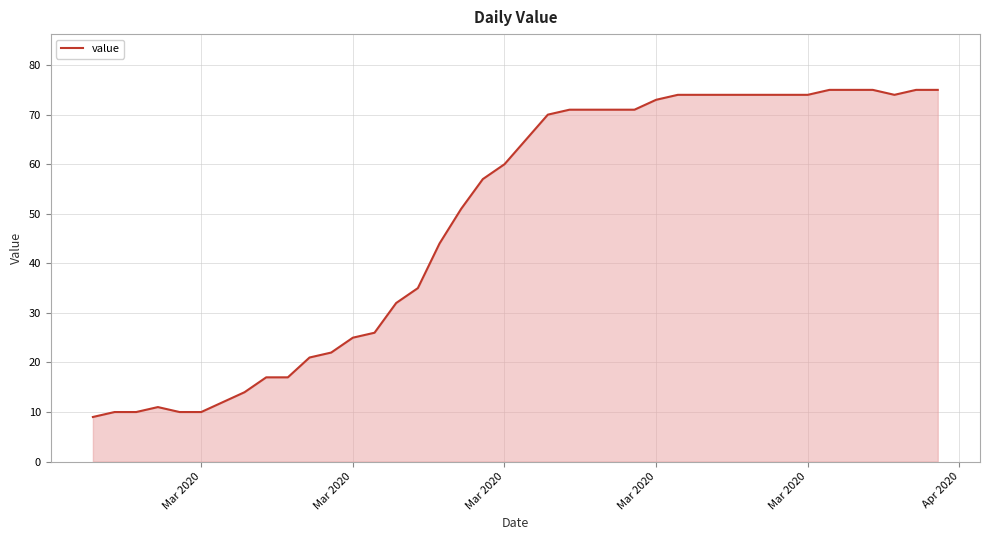

What is the greatest value displayed?

75